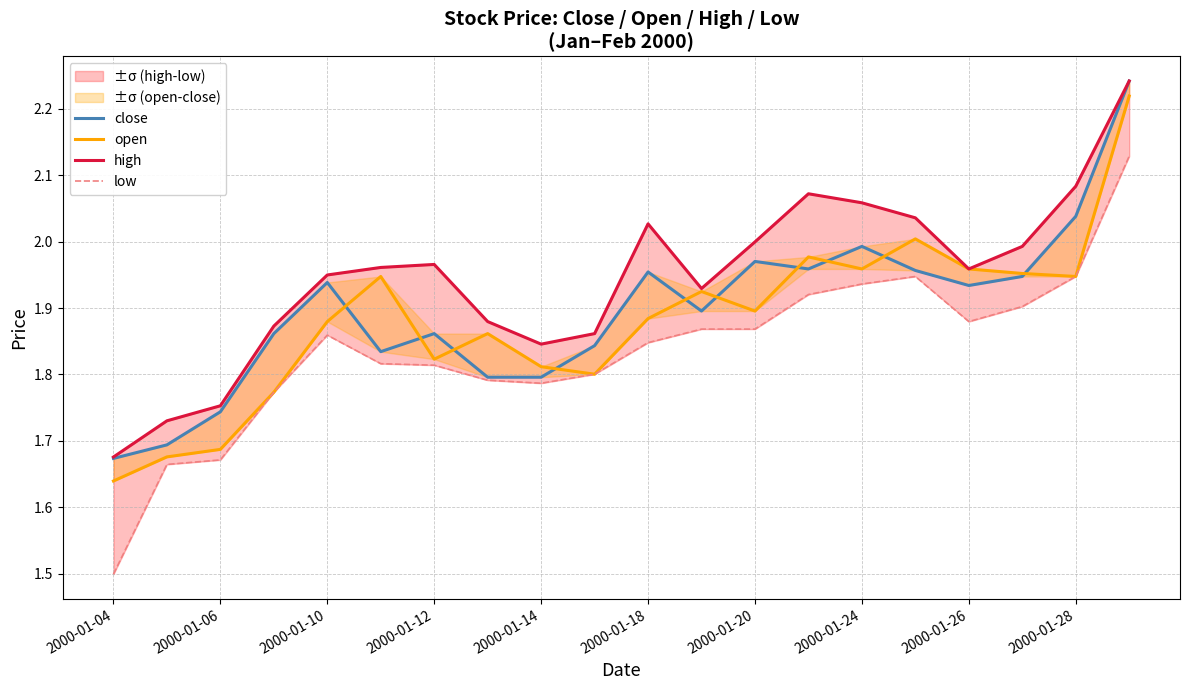

In low, how many points are higher than both neighbors (excluding endpoints)?

2